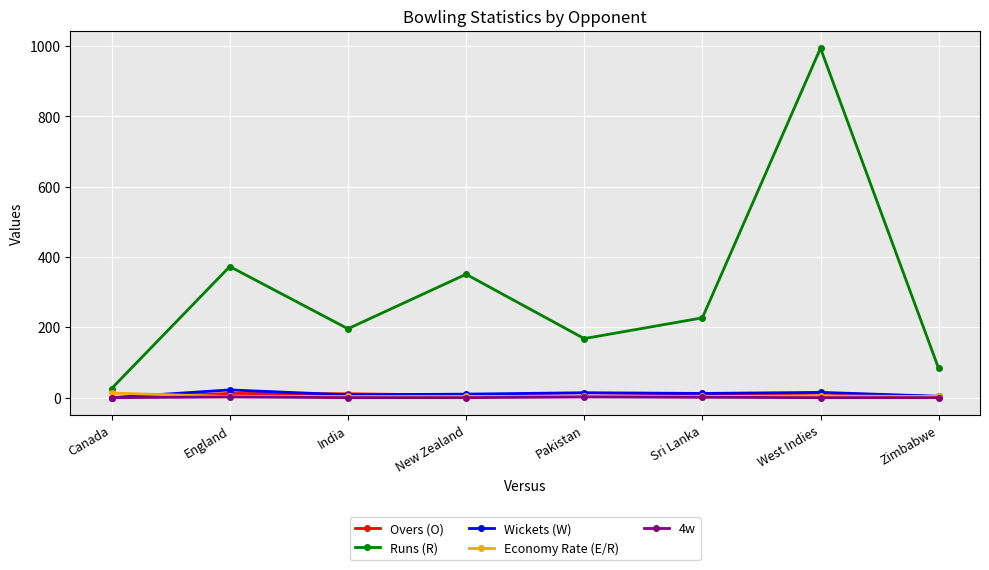

What is the maximum value shown in the chart?

994.0